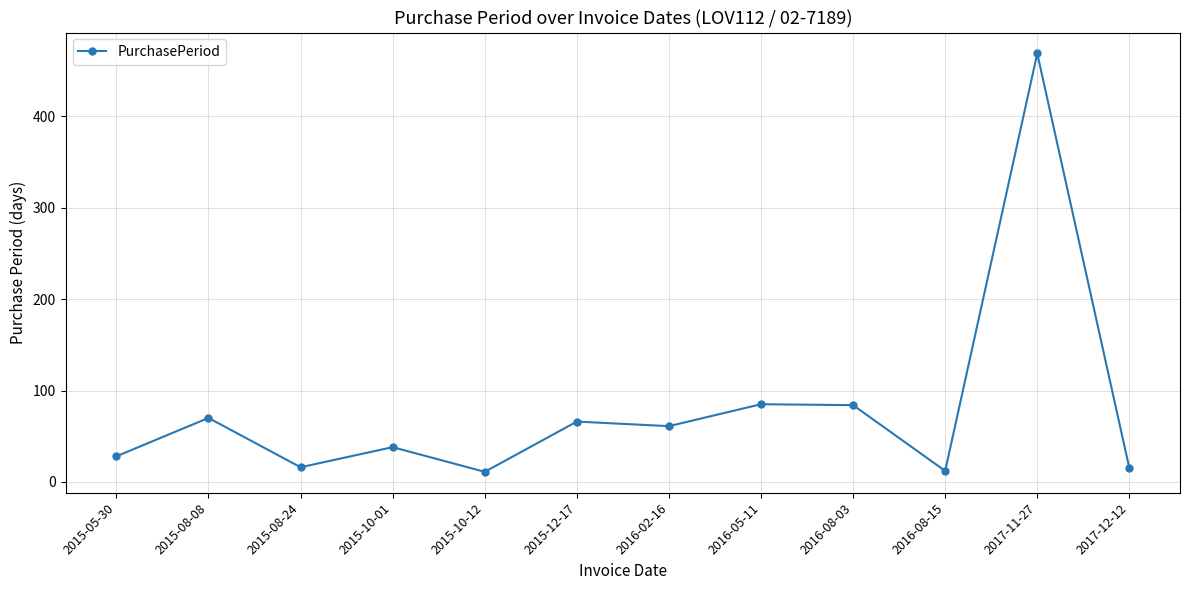

Count the number of categories in the chart.

12